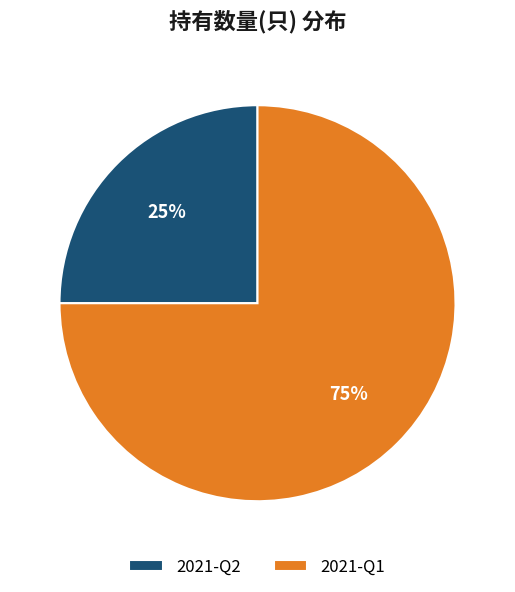

What is the ratio of the value at 2021-Q2 to the value at 2021-Q1?

0.3